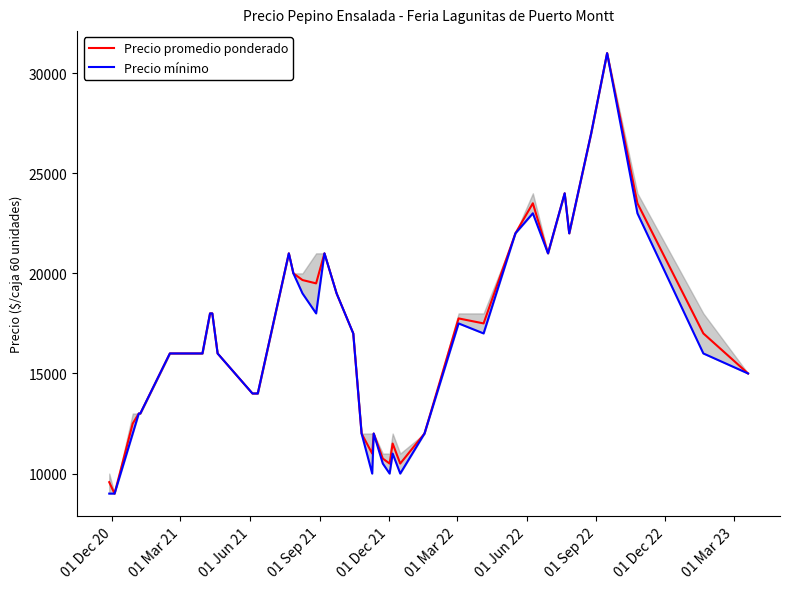

What is the maximum value for Precio promedio ponderado?

31000